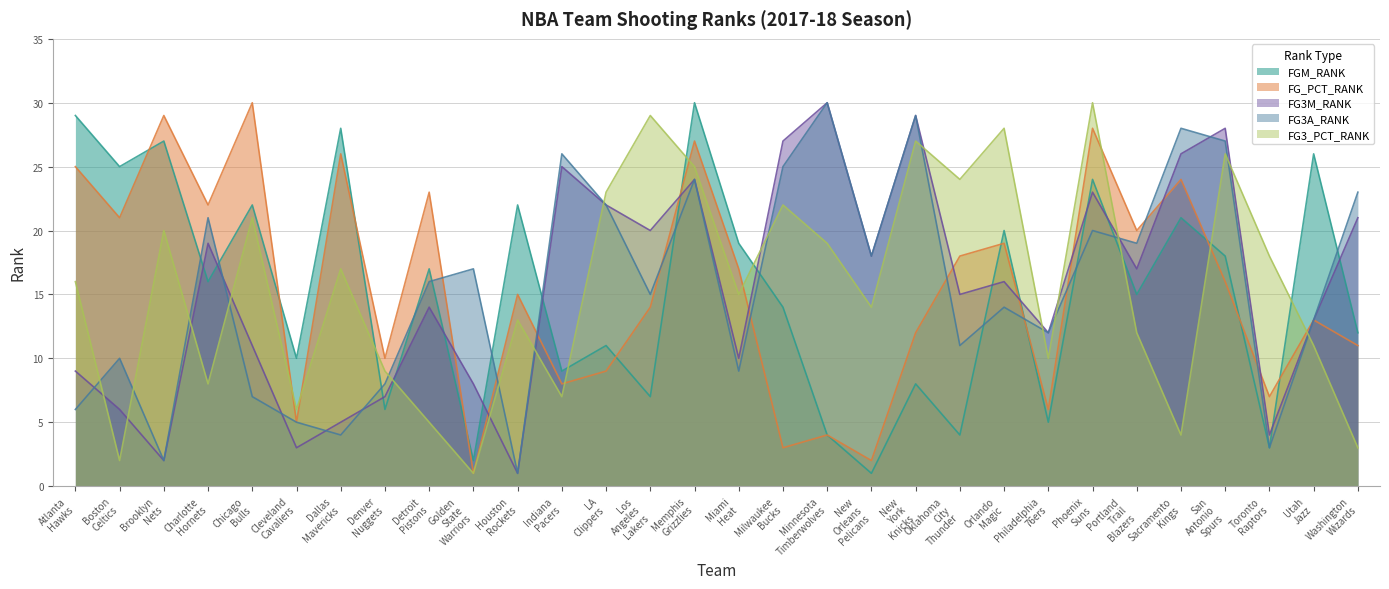

Between which two adjacent categories do FG_PCT_RANK and FG3A_RANK first intersect?

Detroit Pistons and Golden State Warriors